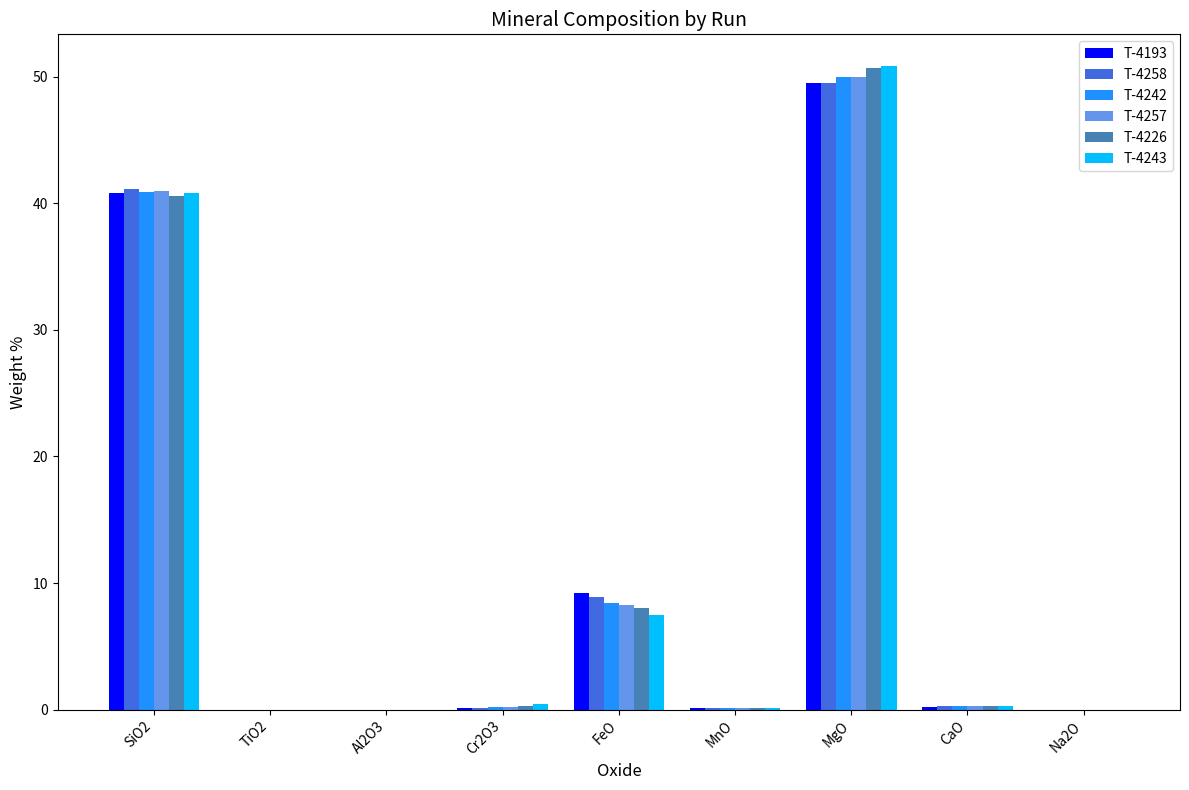

At which label is T-4226 closest to 25?

SiO2